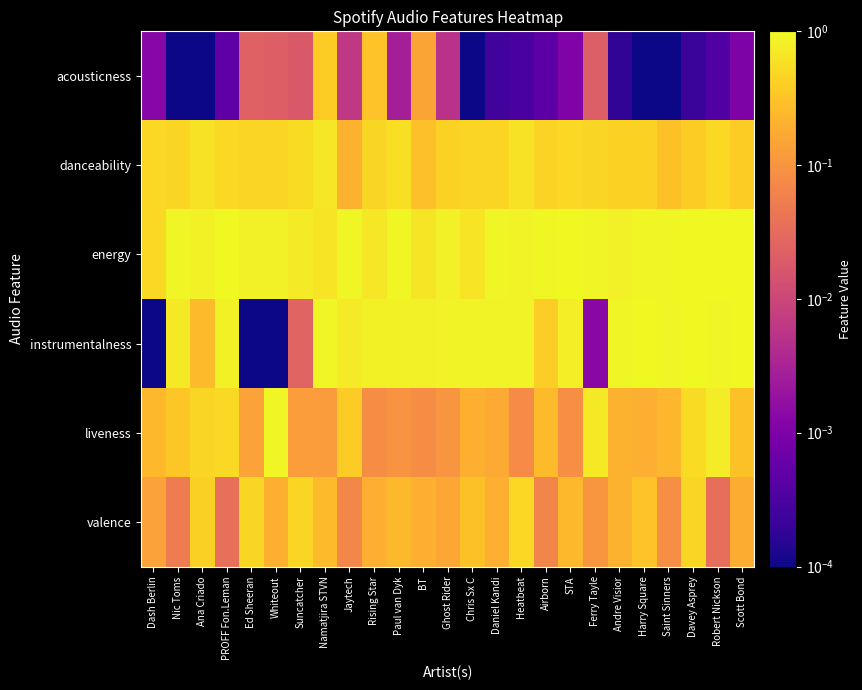

What is the total value across all series at Ferry Tayle?

2.2